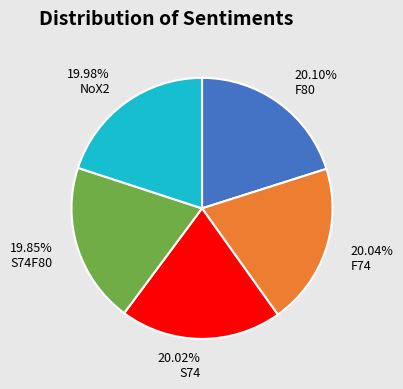

The S74 slice represents 27% of the pie. True or false?

False